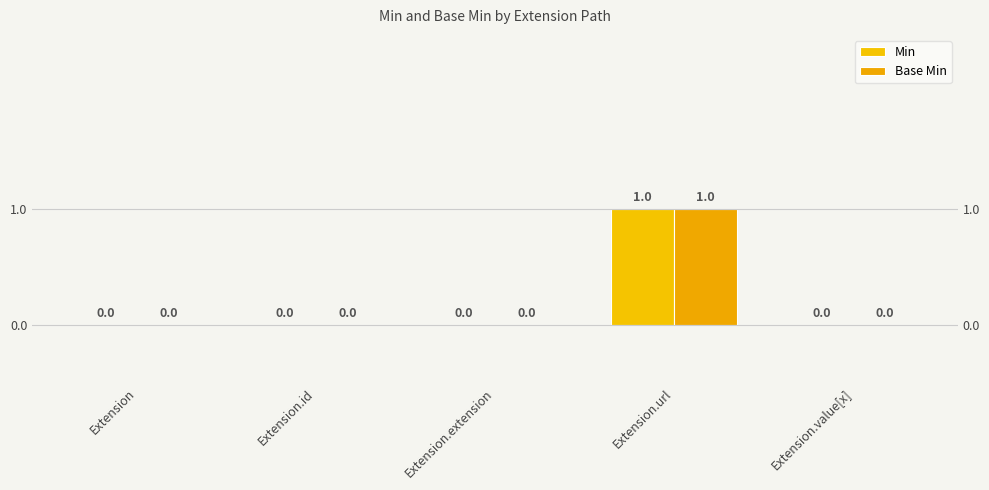

Which has a higher value, Extension.url or Extension.id?

Extension.url